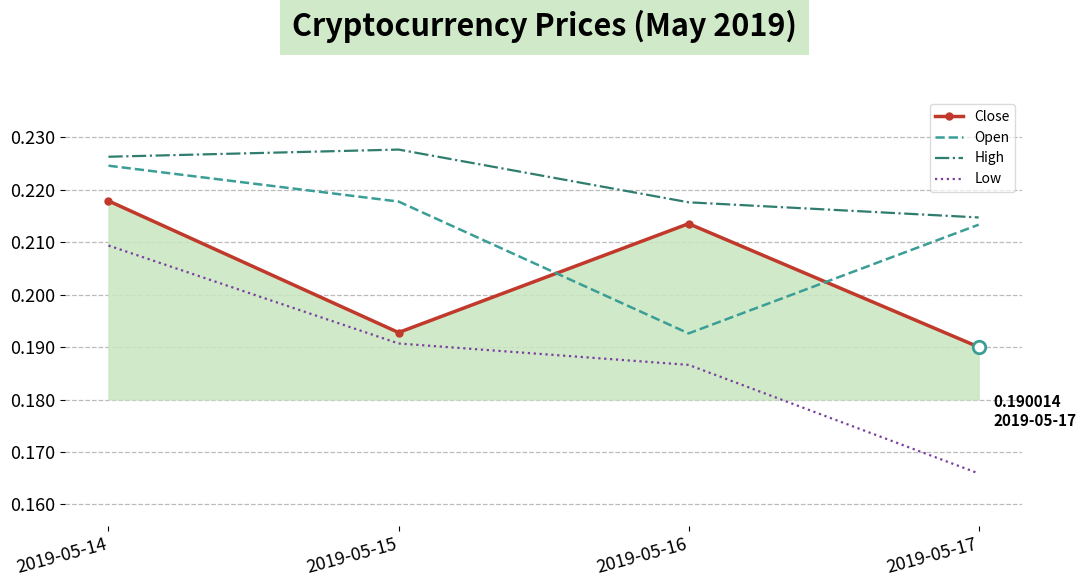

The Open series shows 0.3 at 2019-05-16. True or false?

False